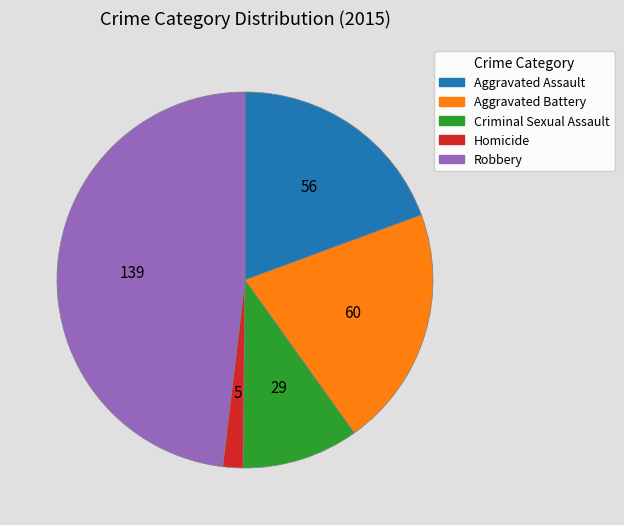

Which has a higher value, Aggravated Assault or Homicide?

Aggravated Assault